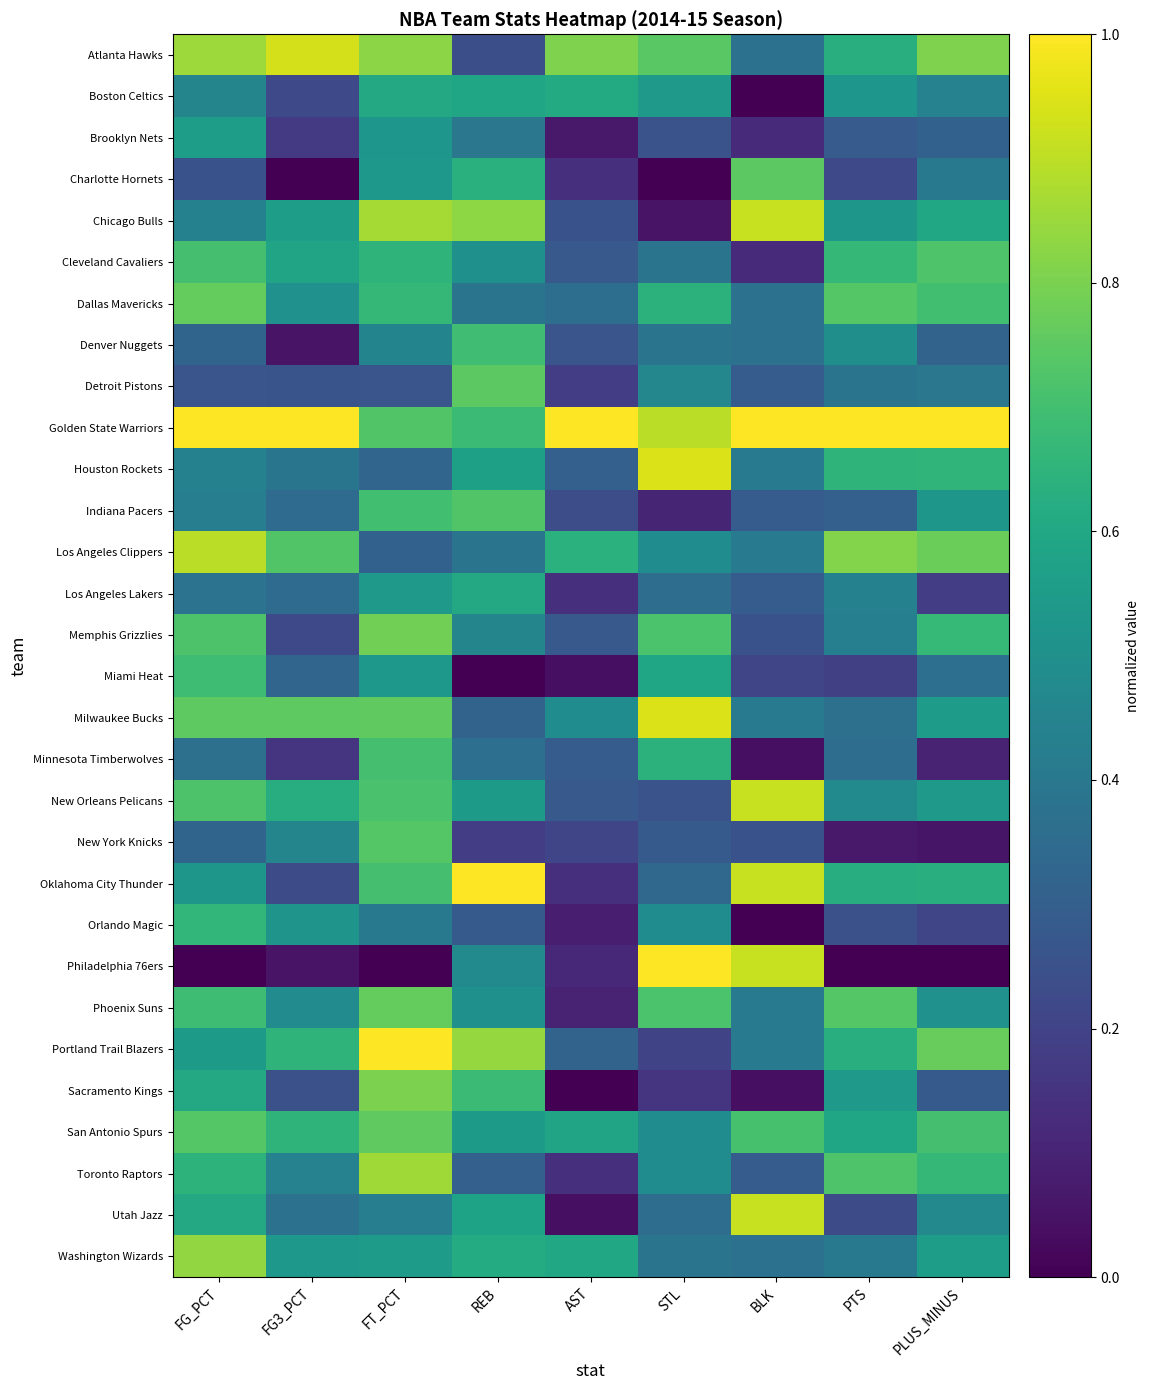

Which label corresponds to the largest value in the chart?

FG_PCT